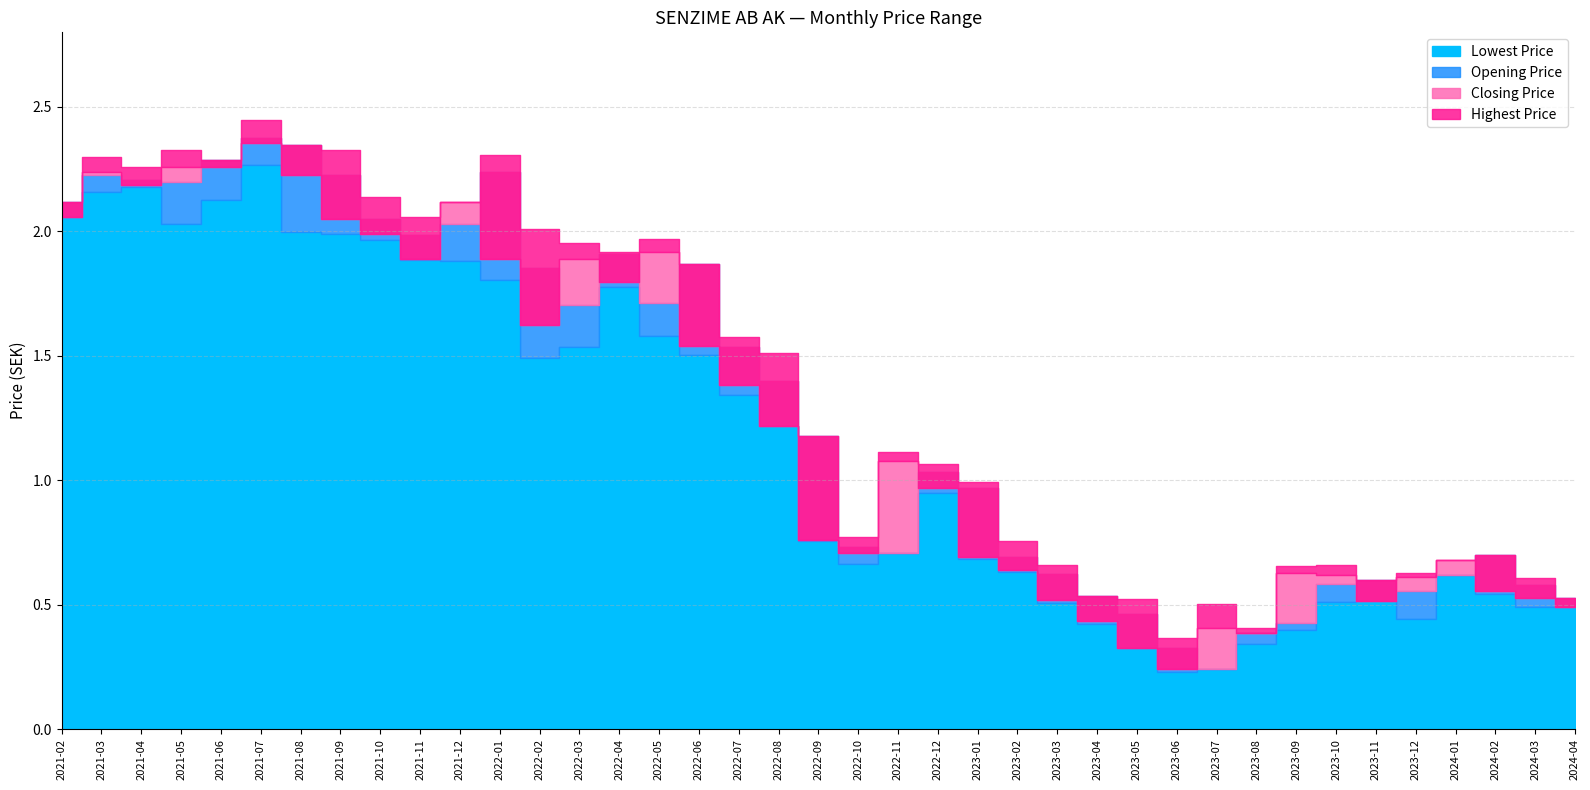

The value of Highest Price at 2023-09 is 0.7. True or false?

True